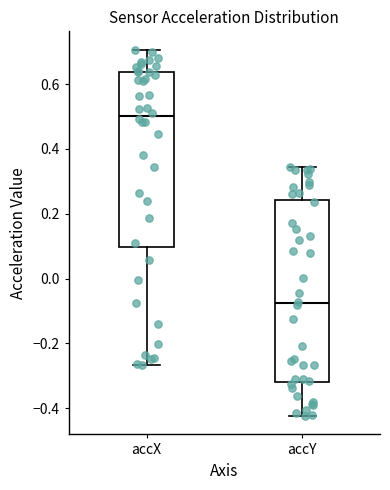

Reading left to right, read every box against the y-axis: the position of its median line, the range the box covers, and the ends of its whiskers. The values are not printed on the chart, so give them approximately, as read against the axis.

accX: median 0.50, box 0.10 to 0.64, whiskers -0.26 to 0.70
accY: median -0.08, box -0.32 to 0.24, whiskers -0.42 to 0.34